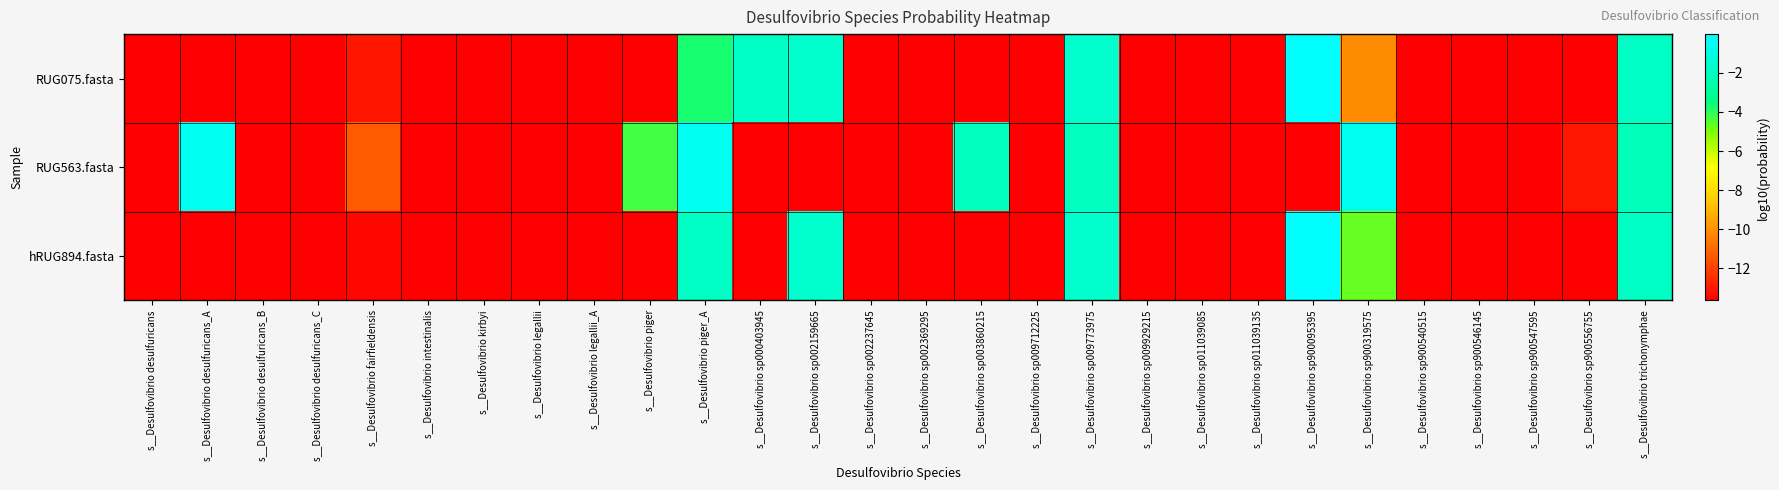

Which label corresponds to the smallest value in the chart?

s__Desulfovibrio desulfuricans